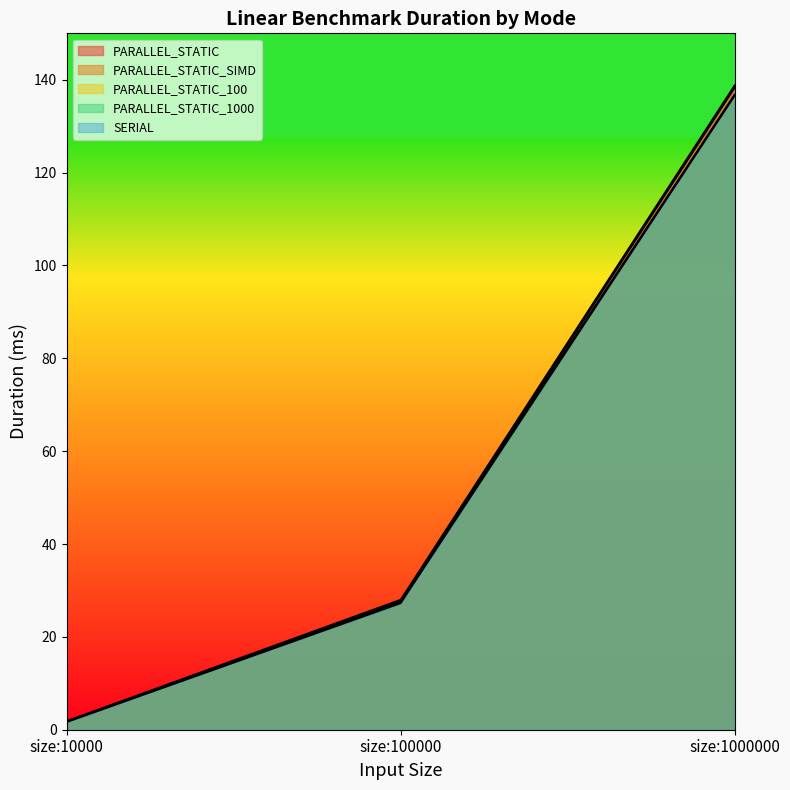

Which category has the highest value in the SERIAL series?

size:1000000